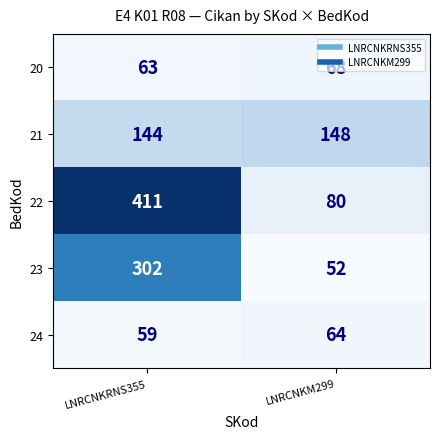

Which series changed the most between LNRCNKRNS355 and LNRCNKM299?

22